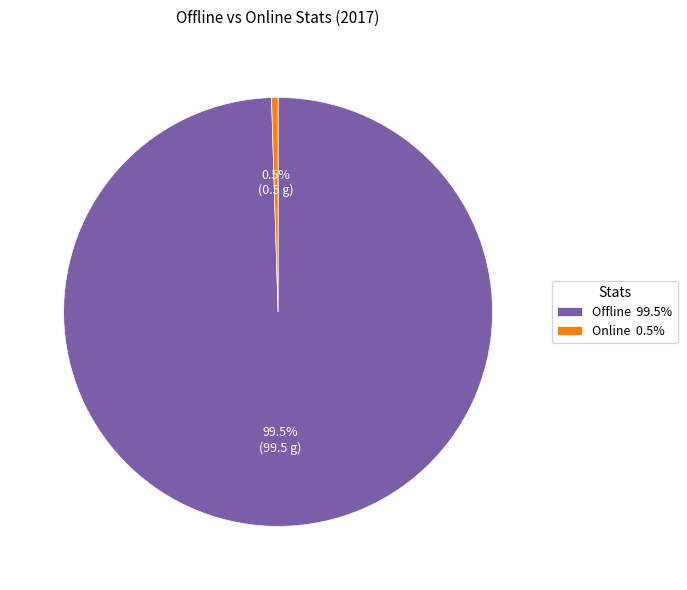

Which slice is the largest?

Offline